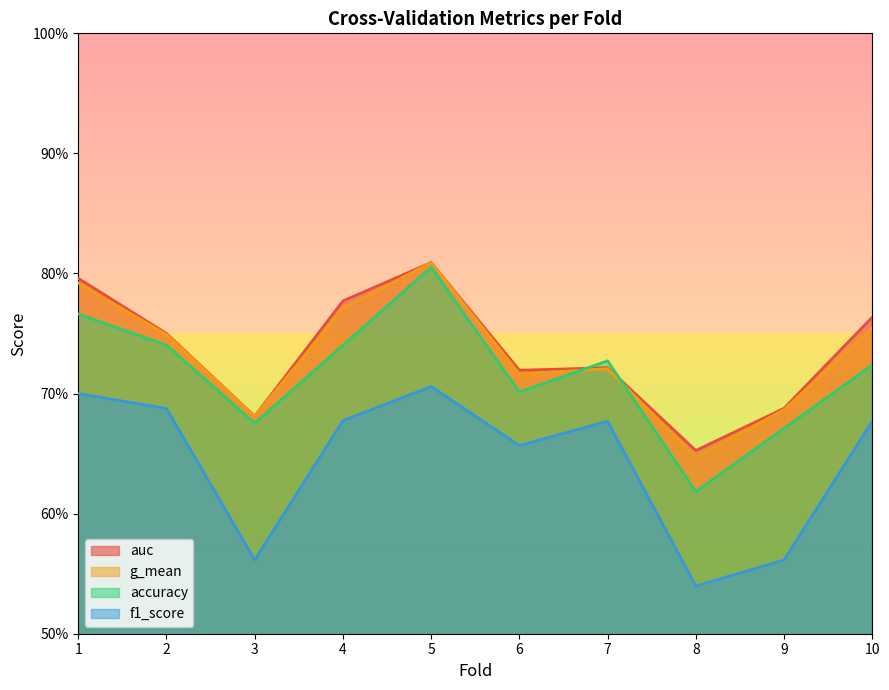

How many series are shown in this chart?

4